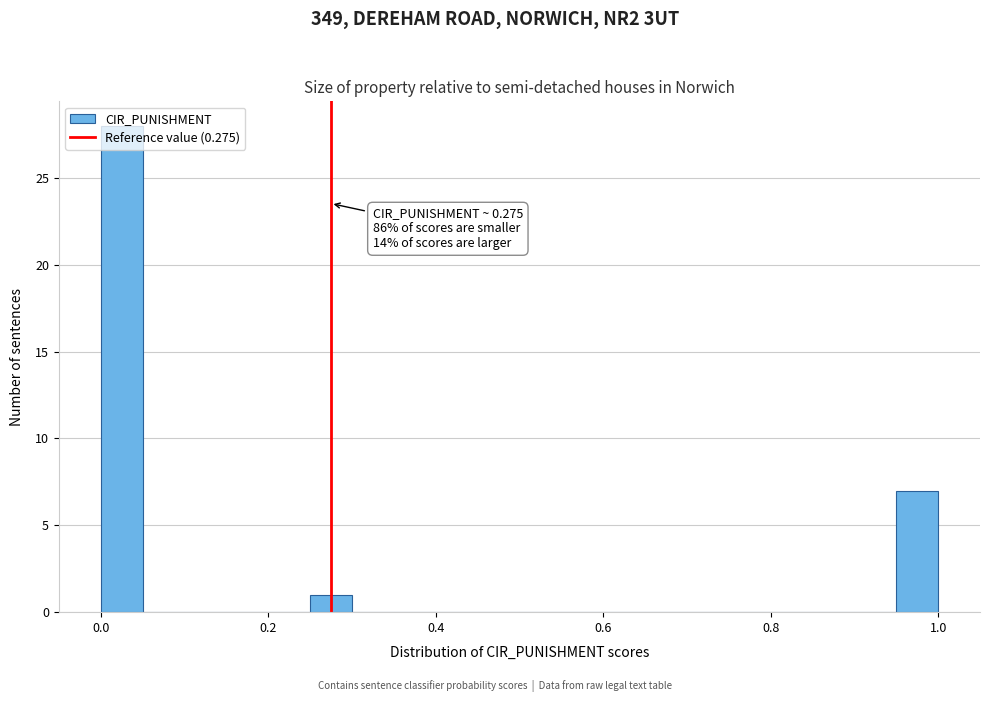

Around what value on the x-axis is the tallest bar? Give the approximate position of its centre, as read against the axis.

0.02